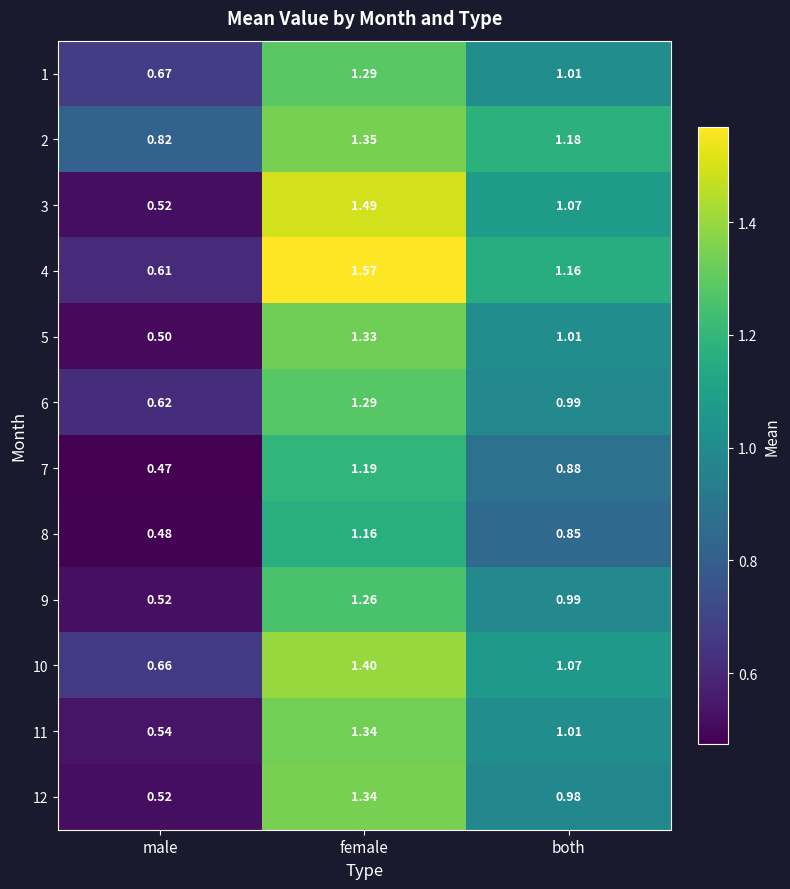

What is the spread (max minus min) of values at both?

0.3